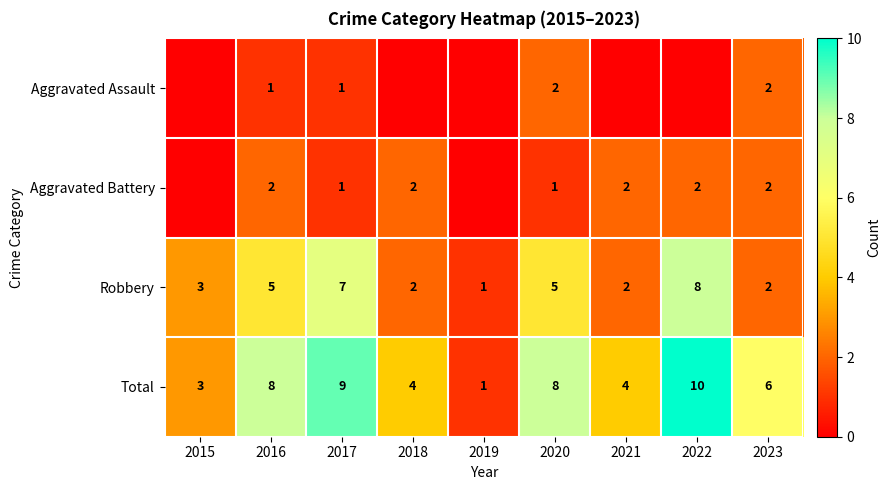

Which category has the highest value in the Robbery series?

2022